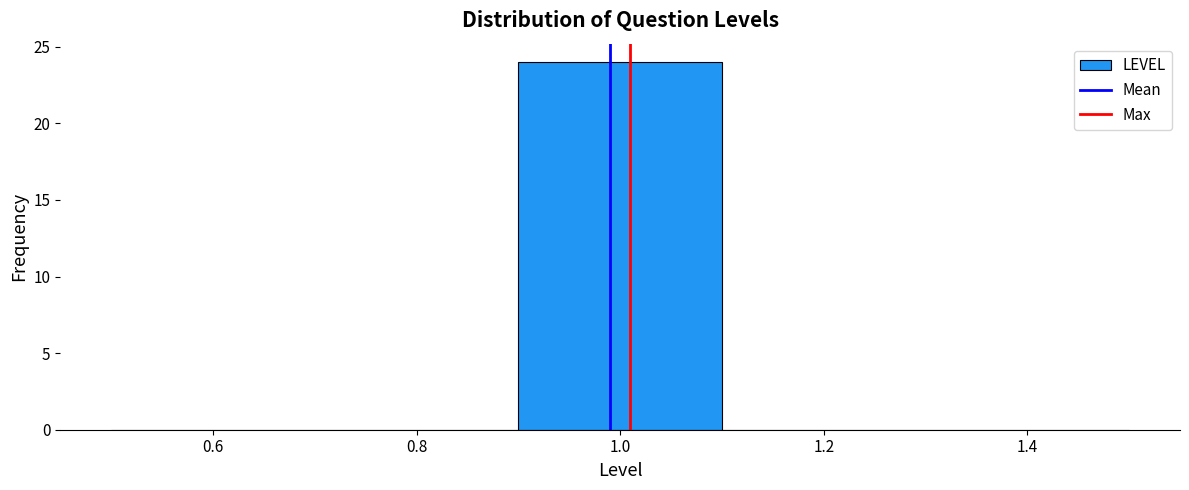

Reading left to right, list every bar in this chart as the range it spans on the x-axis followed by its height. The values are not printed on the chart, so give them approximately, as read against the axis.

0.5 to 0.7: 0
0.7 to 0.9: 0
0.9 to 1.1: 24
1.1 to 1.3: 0
1.3 to 1.5: 0